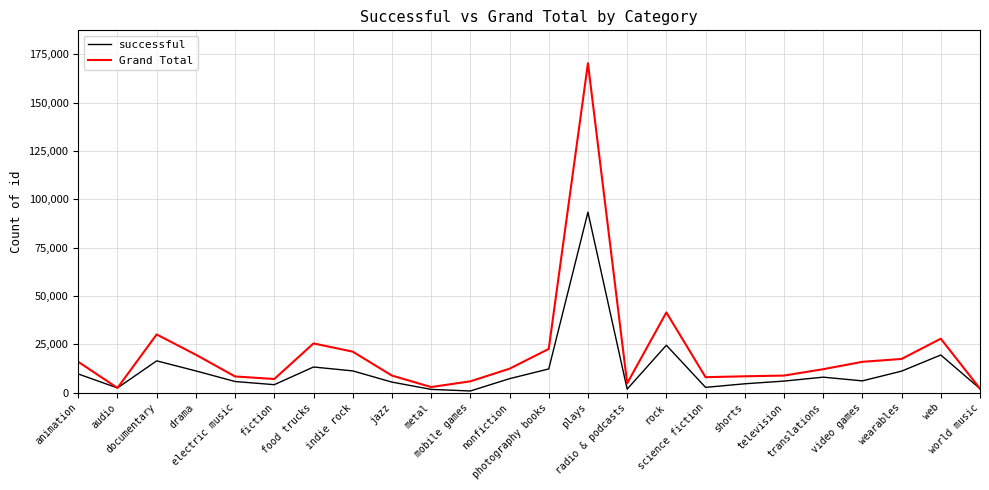

What is the greatest value displayed?

170380